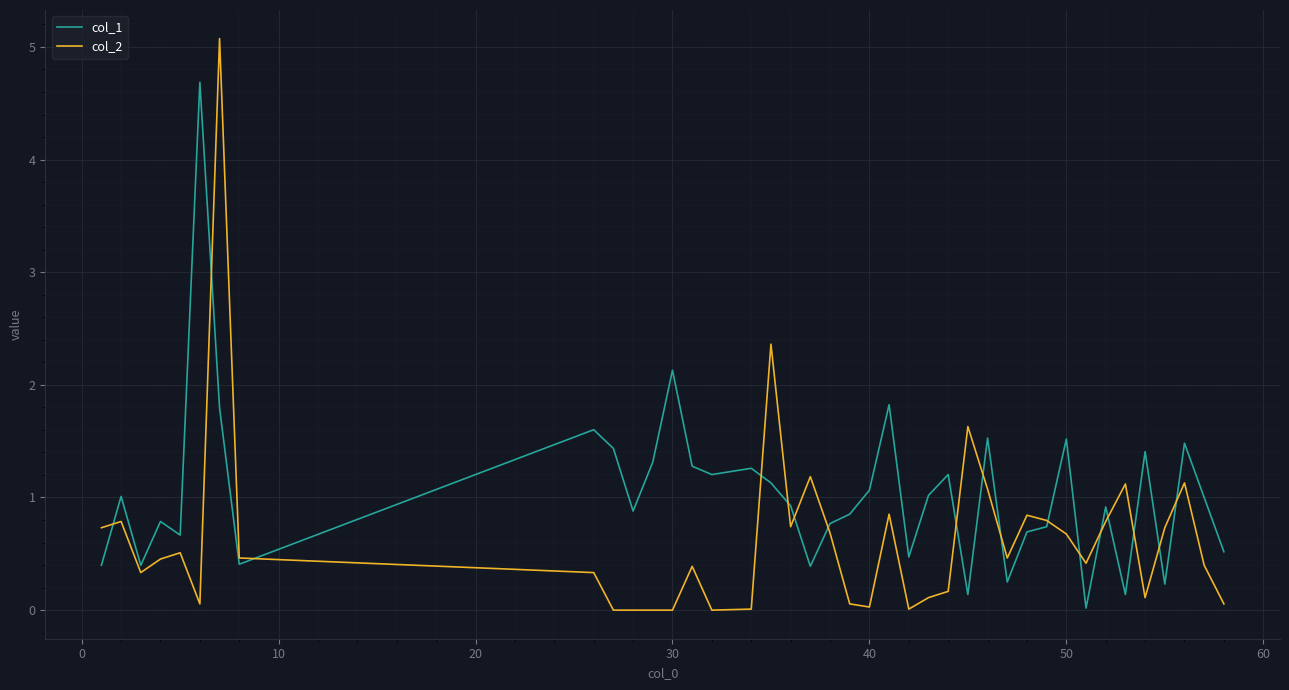

What is the maximum value for col_1?

4.7